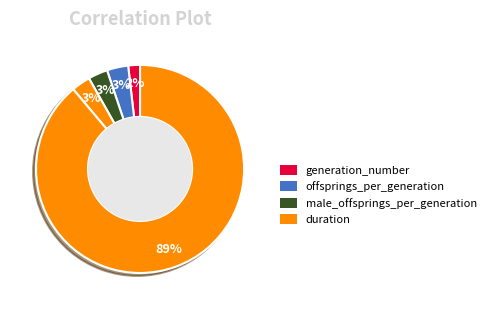

Count the number of slices in the pie.

5